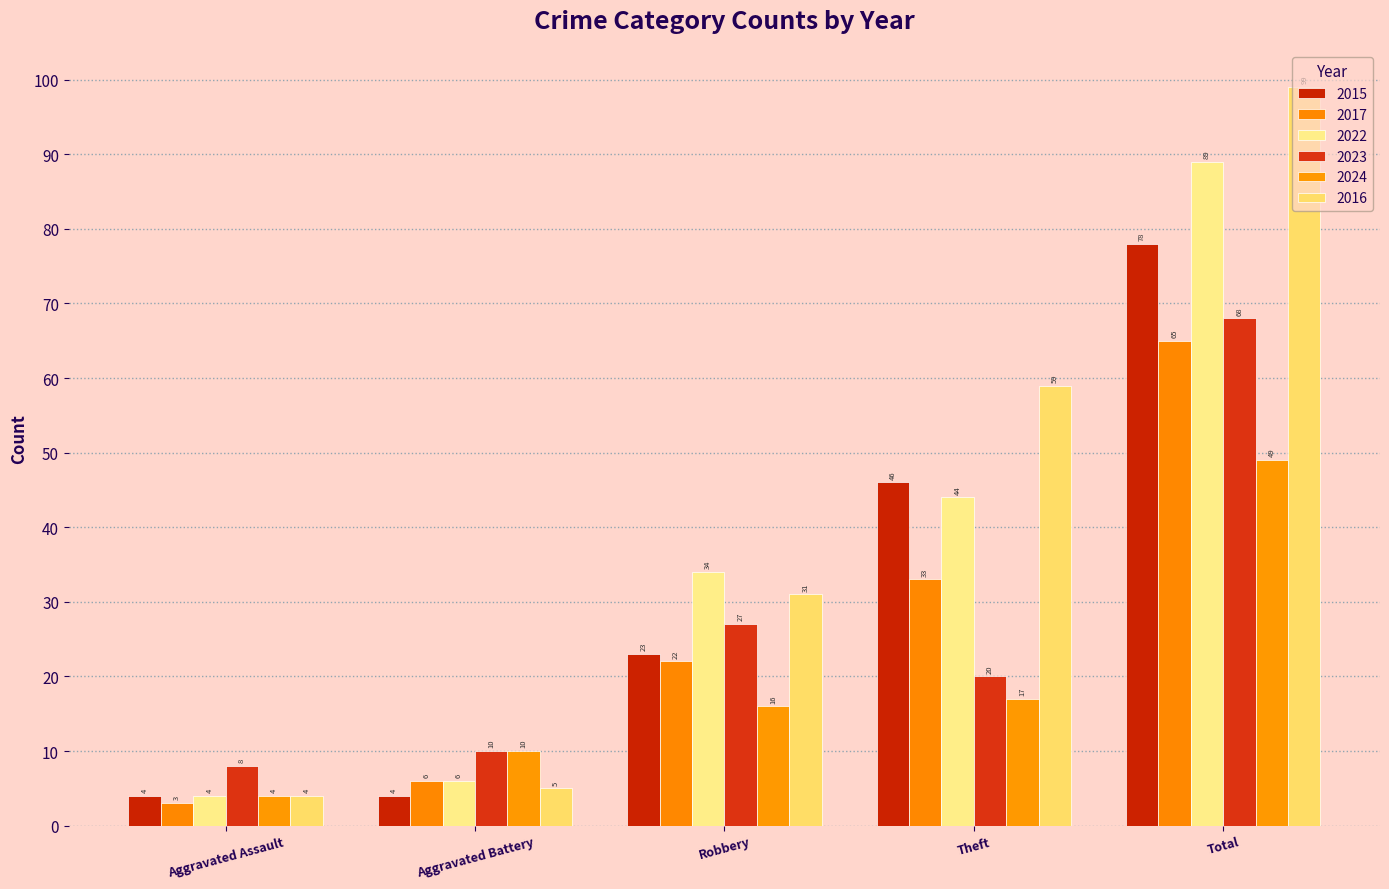

How many groups of bars are there?

5